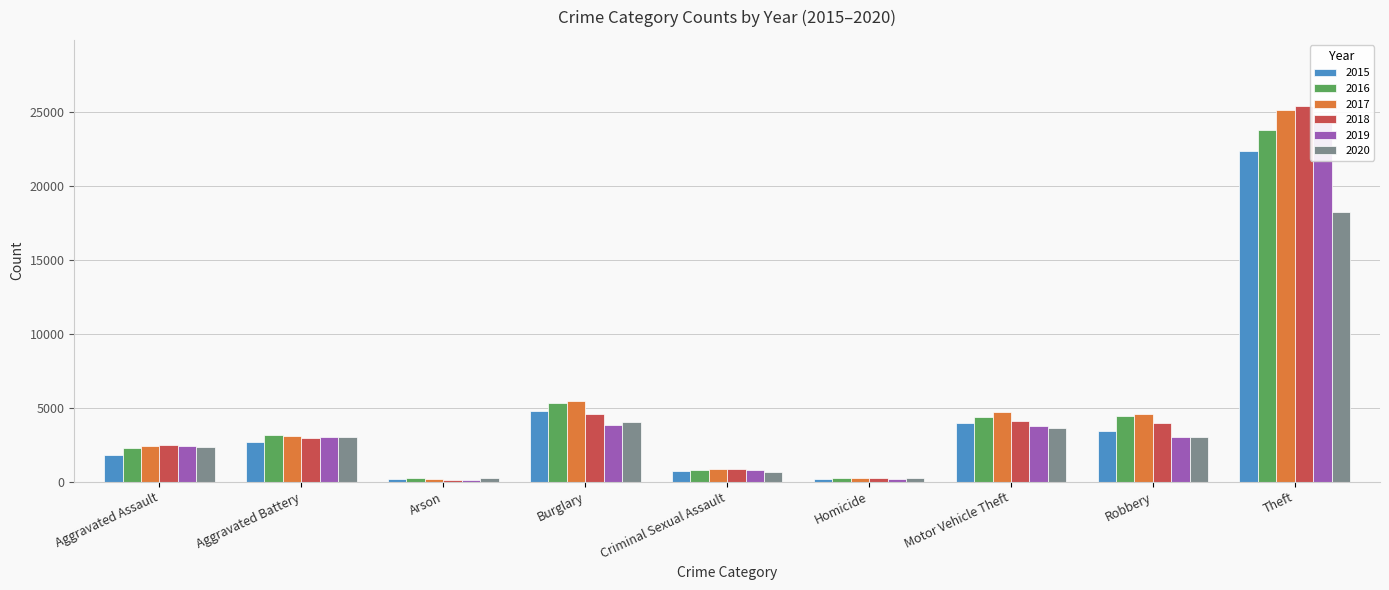

What is the value of the 2018 bar at the 5th from the left?

842